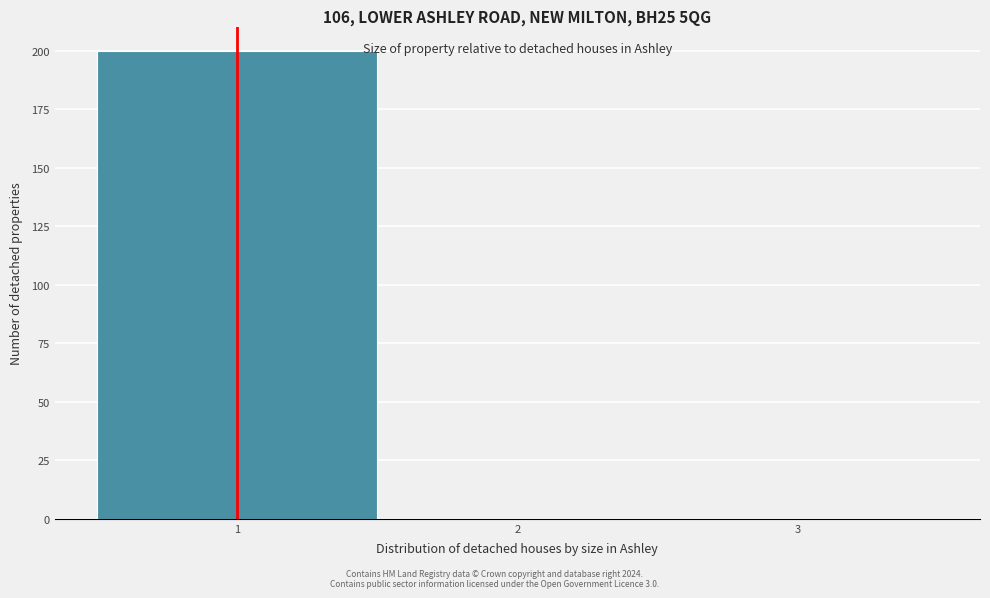

Reading left to right, list every bar in this chart as the range it spans on the x-axis followed by its height. The values are not printed on the chart, so give them approximately, as read against the axis.

0.5 to 1.5: 200
1.5 to 2.5: 0
2.5 to 3.5: 0